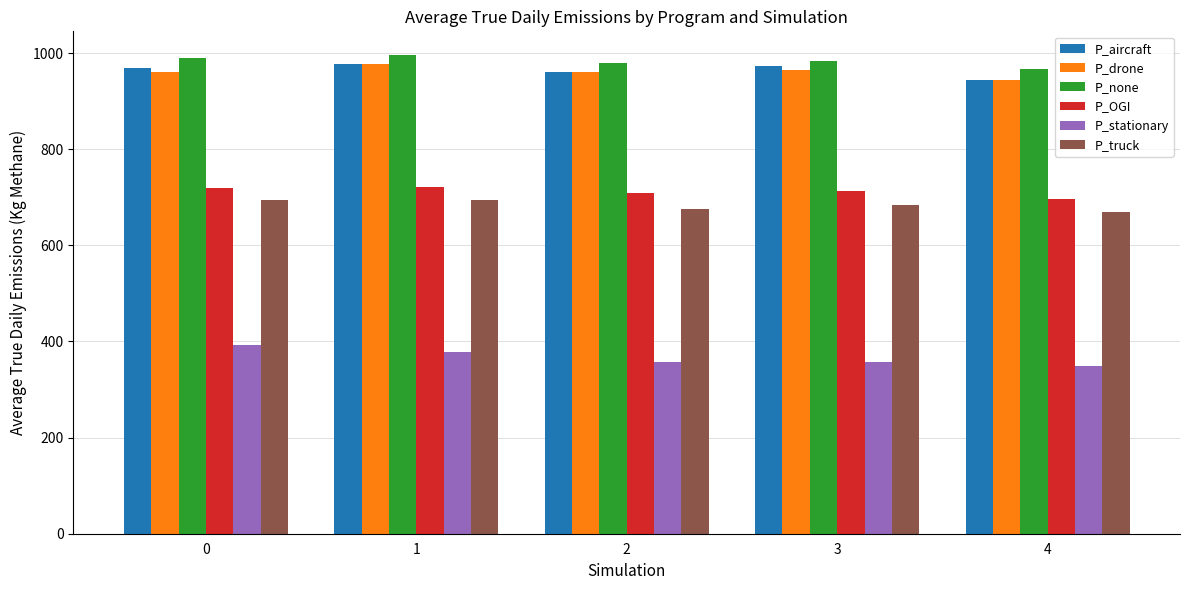

How many values in the P_truck series are below 684?

2